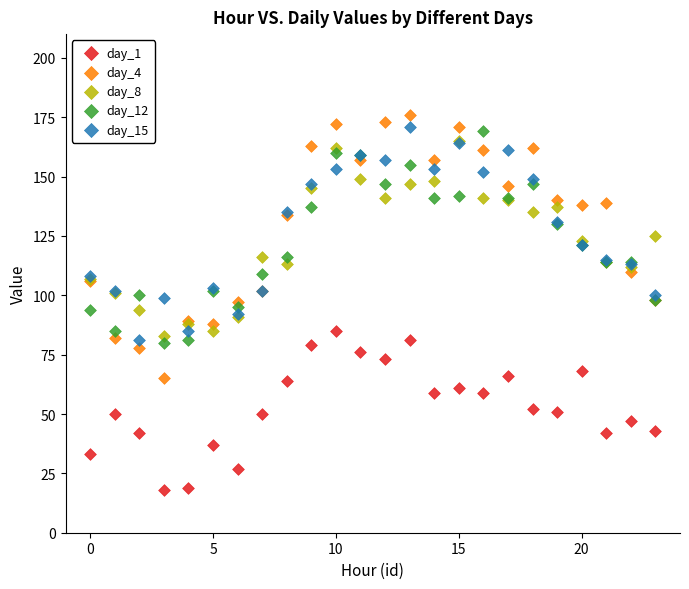

Which series contains the highest Y value?

day_4